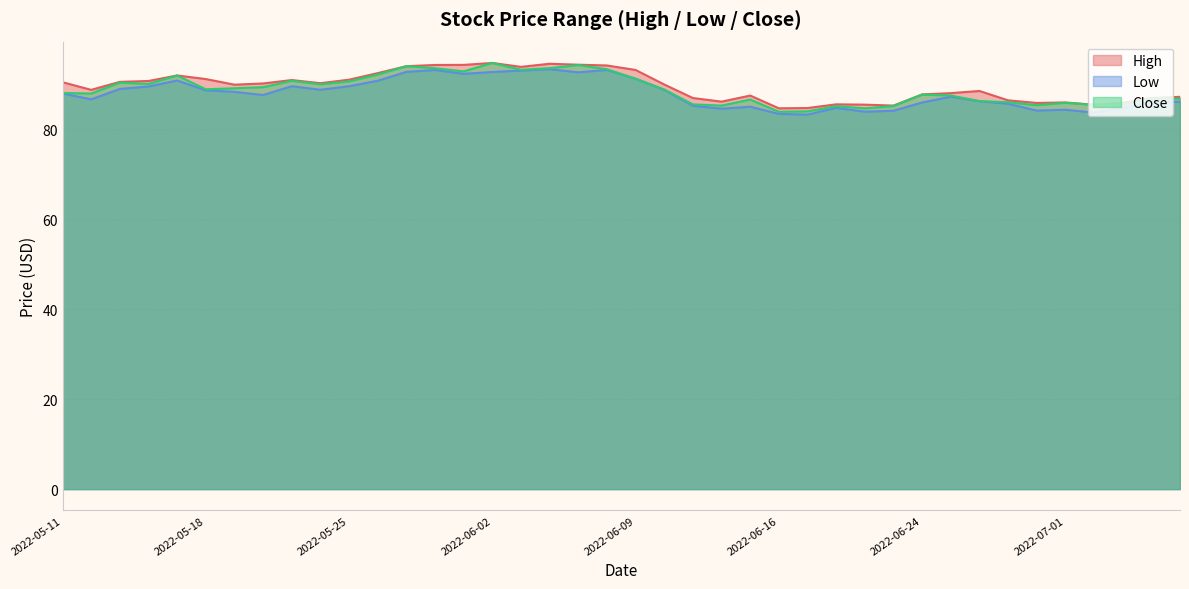

What is the total value across all series at 2022-05-27?

280.8